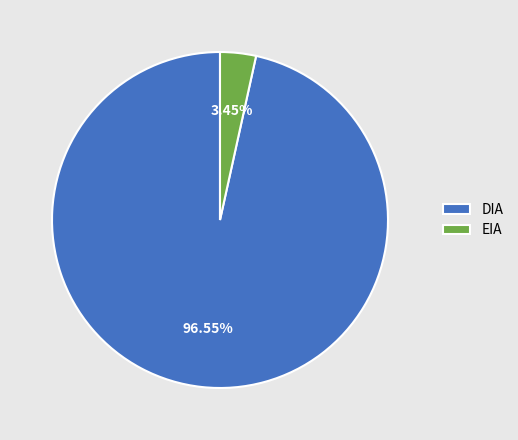

How many segments does this pie chart have?

2